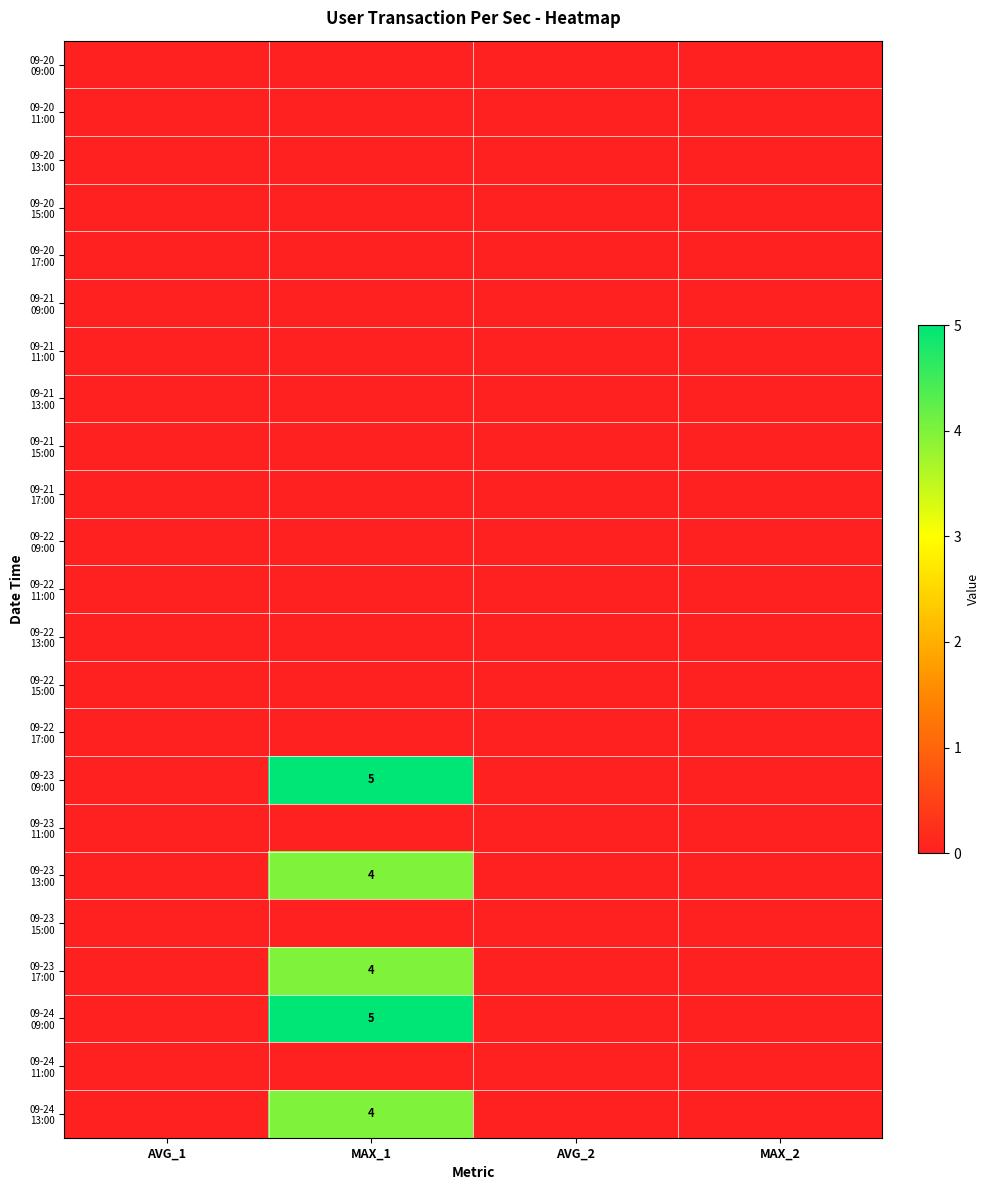

Rank the series by their maximum value, from lowest to highest.

09-20 09:00, 09-20 11:00, 09-20 13:00, 09-20 15:00, 09-20 17:00, 09-21 09:00, 09-21 11:00, 09-21 13:00, 09-21 15:00, 09-21 17:00, 09-22 09:00, 09-22 11:00, 09-22 13:00, 09-22 15:00, 09-22 17:00, 09-23 11:00, 09-23 15:00, 09-24 11:00, 09-23 13:00, 09-23 17:00, 09-24 13:00, 09-23 09:00, 09-24 09:00